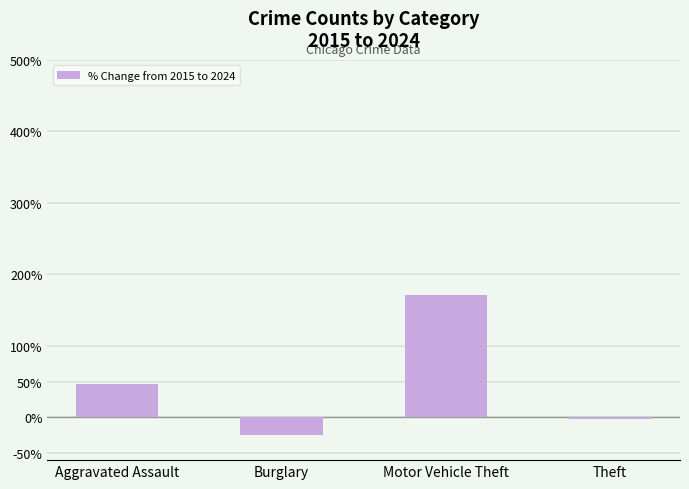

Reading left to right, list all the values displayed in this chart.

46.7	-25.0	171.1	-2.2